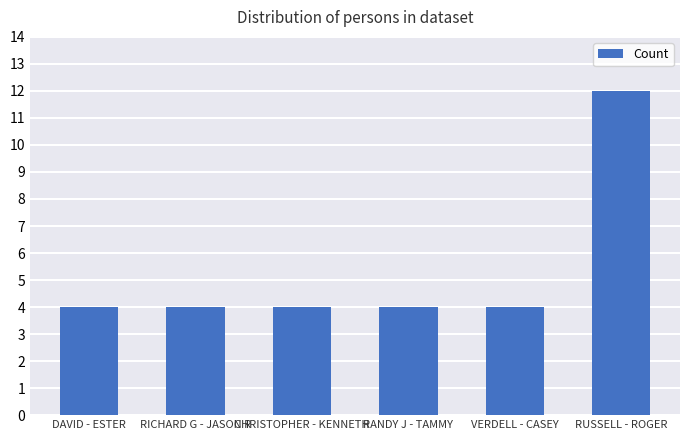

The value at VERDELL - CASEY is 4. True or false?

True